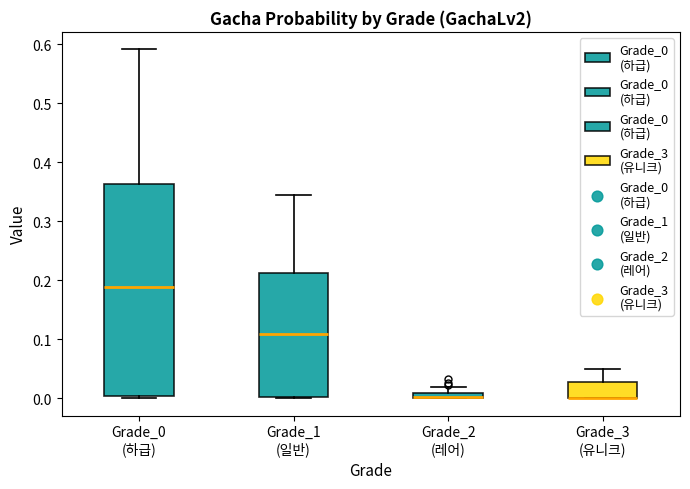

Comparing the boxes themselves (not the whiskers), which one is the tallest?

Grade_0 (하급)